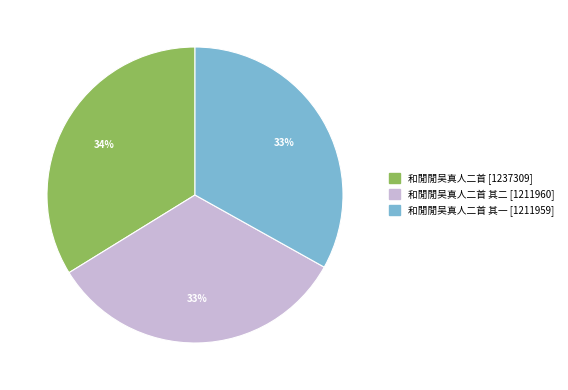

To the nearest percent, what is the difference between the largest and smallest slice percentages?

1%